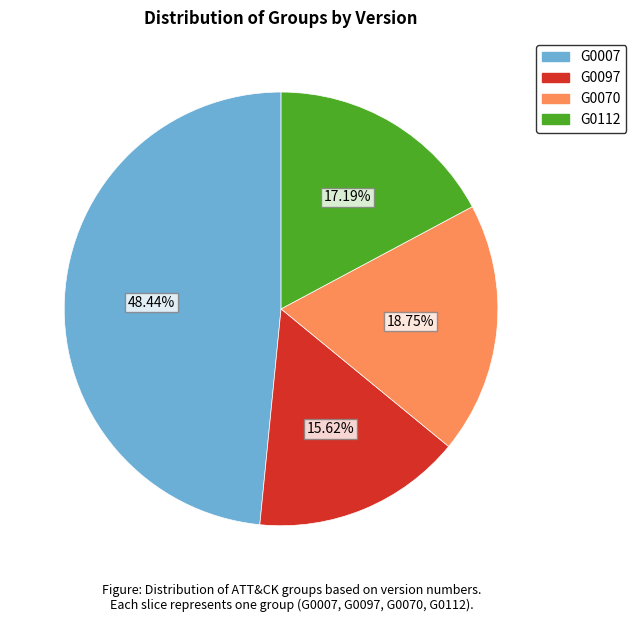

Which category has the smallest portion of the pie?

G0097